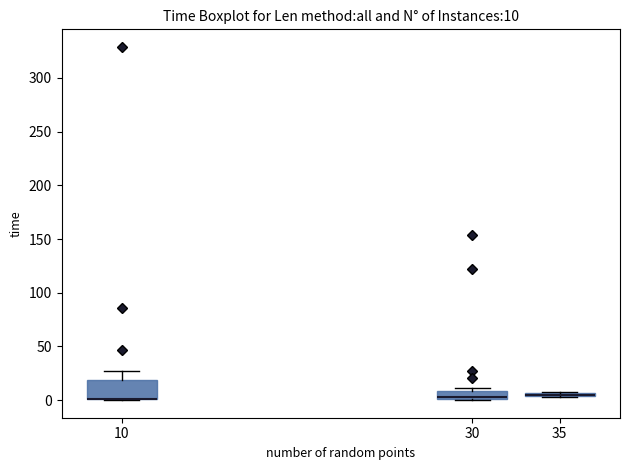

Which box is the tallest, from its lower edge to its upper edge?

10